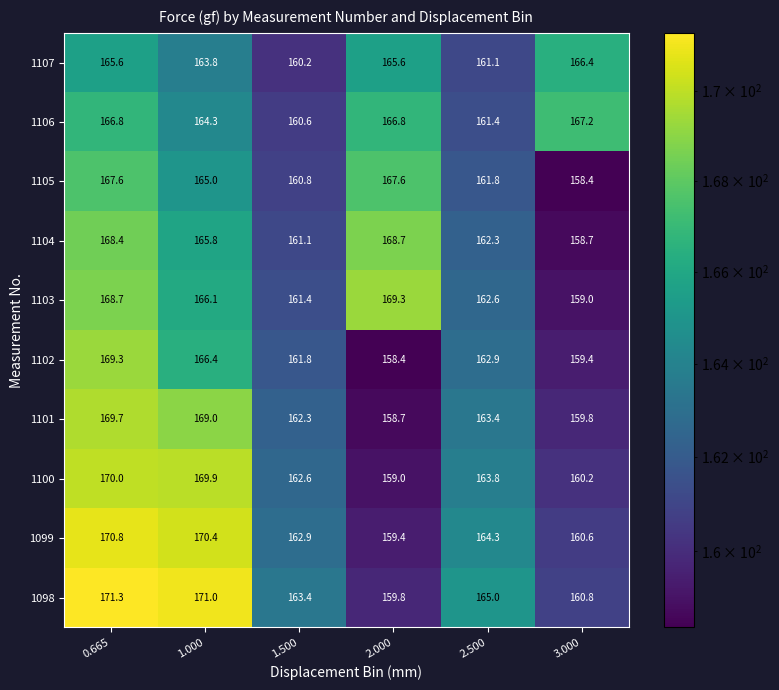

At 1.000, list the series in order from smallest to largest.

1107, 1106, 1105, 1104, 1103, 1102, 1101, 1100, 1099, 1098